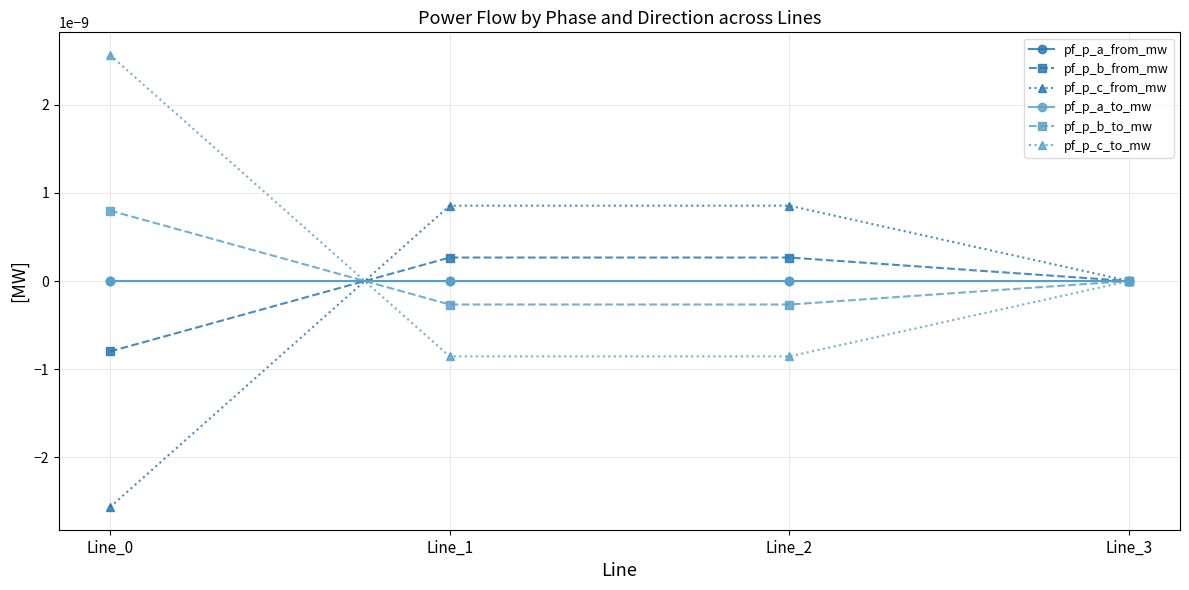

True or false: pf_p_b_to_mw and pf_p_c_from_mw intersect in this chart.

True